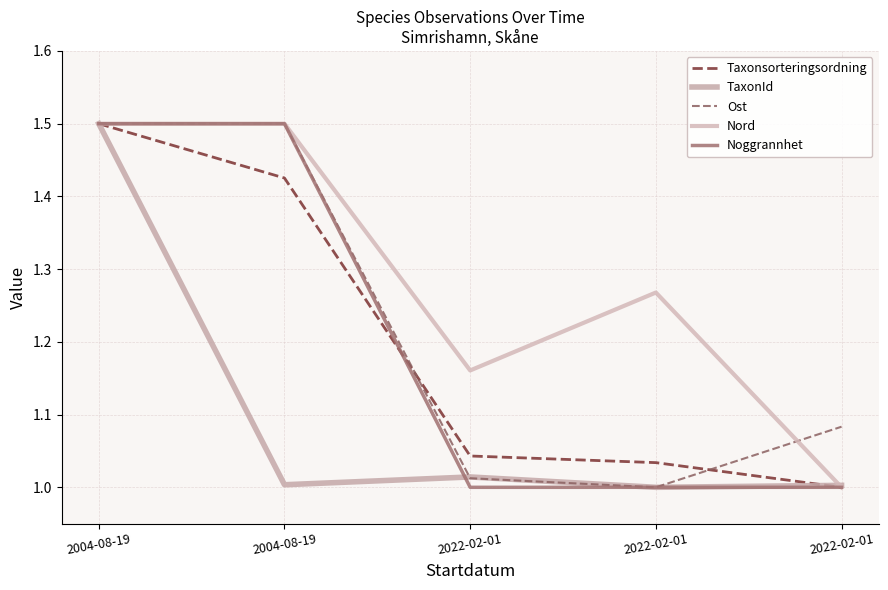

What is the difference between the maximum and second lowest values in the Taxonsorteringsordning series?

0.5